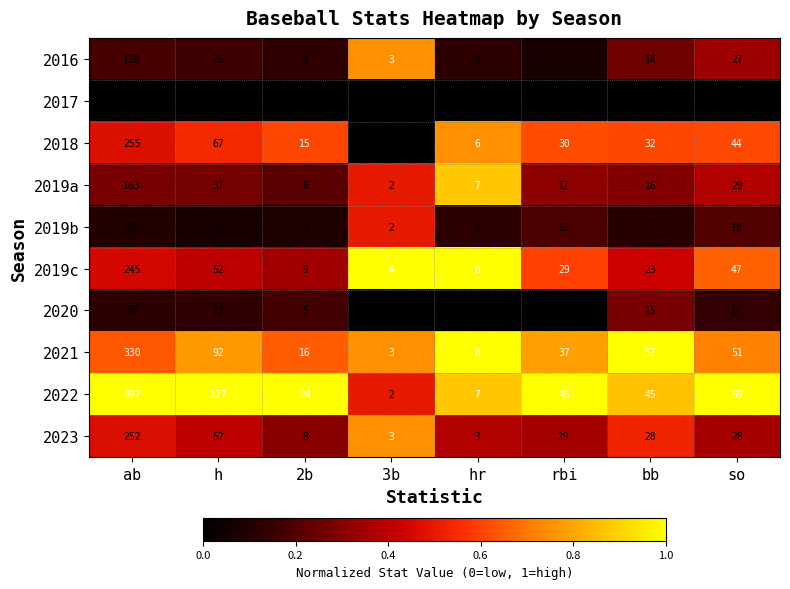

Which label corresponds to the largest value in the chart?

ab